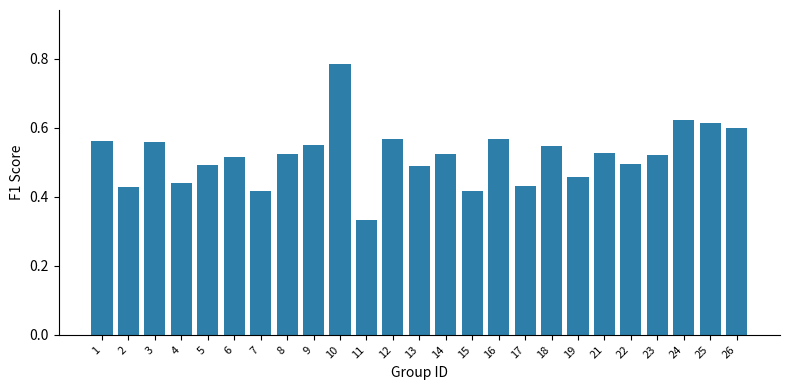

What is the sum of all values?

13.0